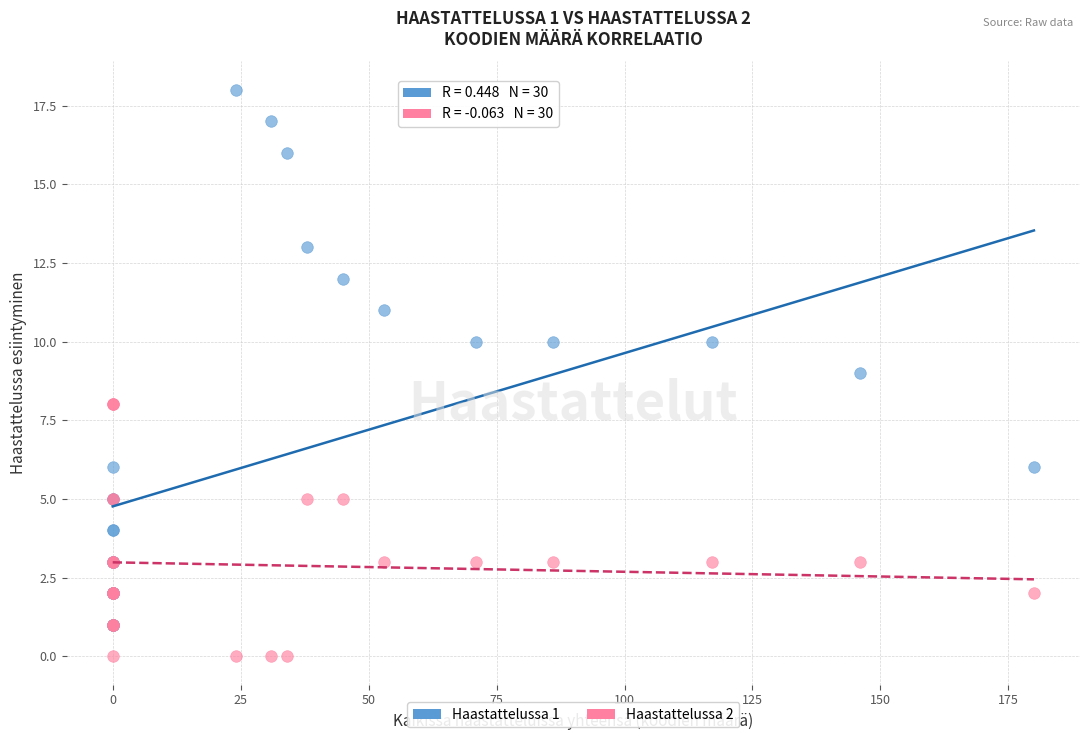

What are all the series names shown in the legend?

Haastattelussa 1, Haastattelussa 2